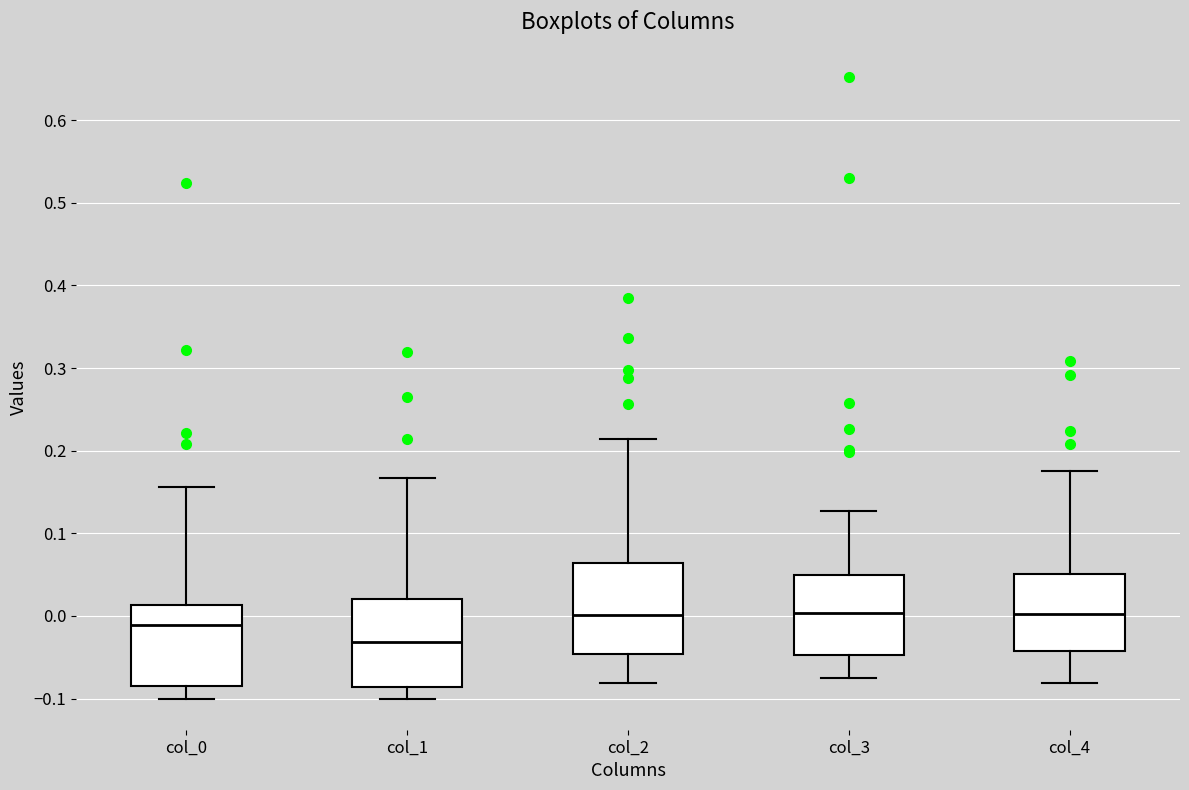

Which box's median line is the lowest?

col_1